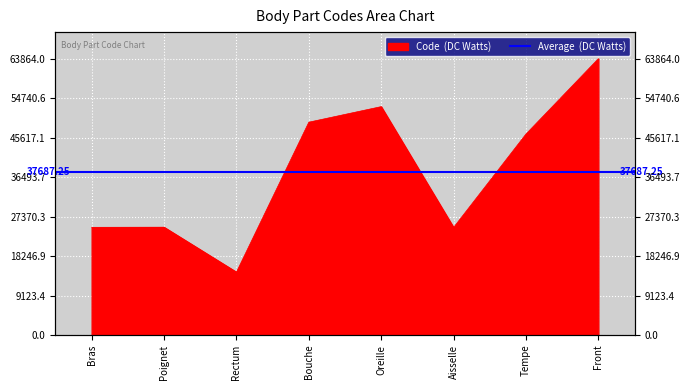

True or false: the data shows 91268 at Oreille.

False